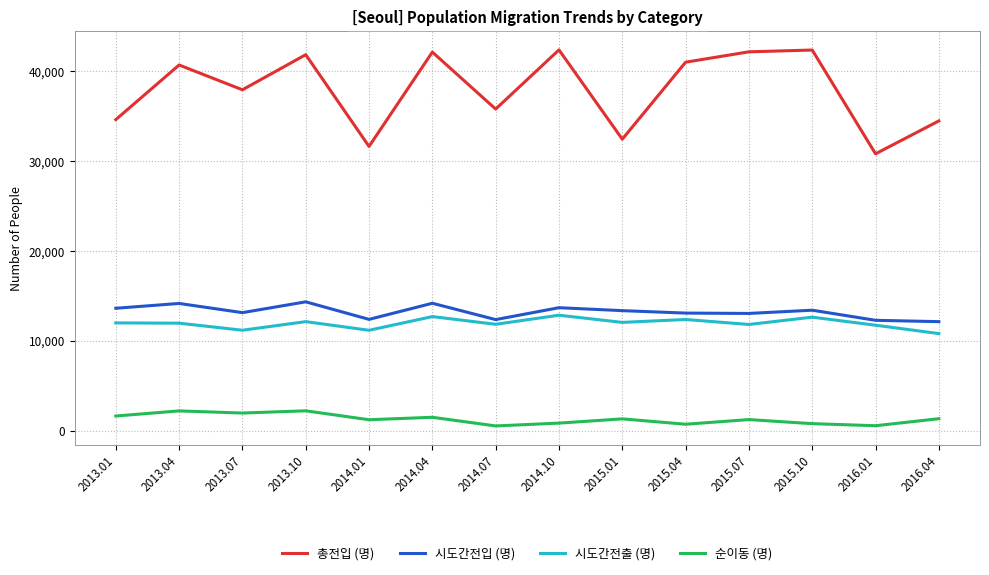

List the series in order of their peak value, lowest first.

순이동 (명), 시도간전출 (명), 시도간전입 (명), 총전입 (명)